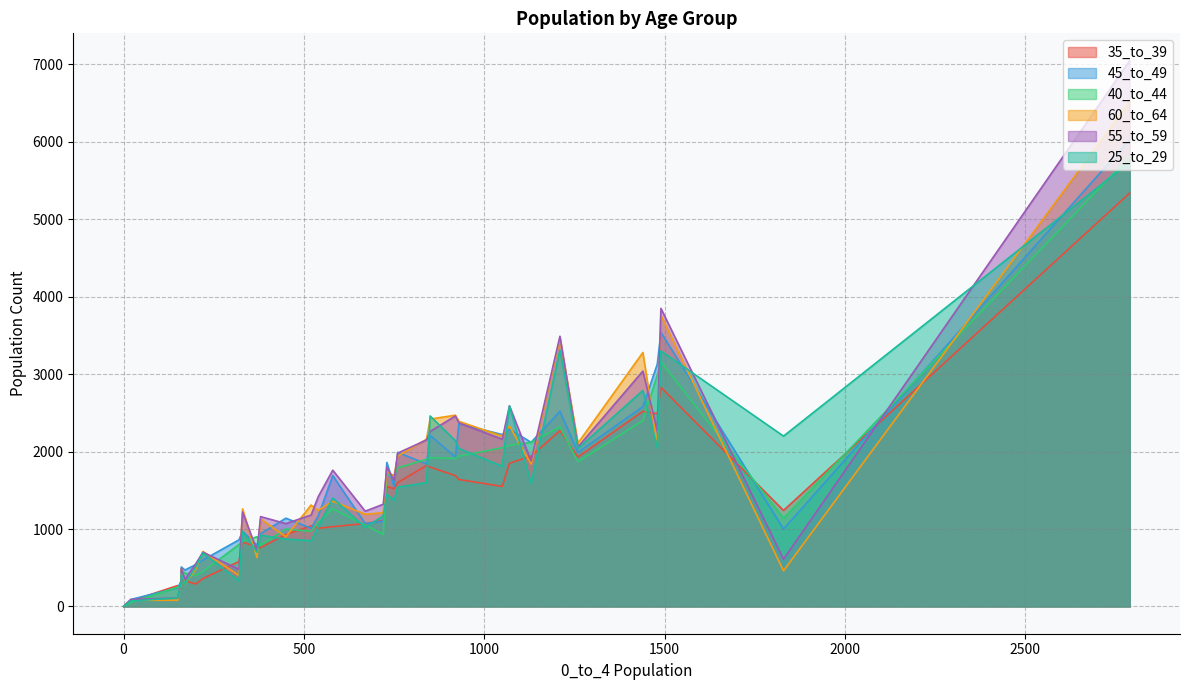

True or false: 45_to_49 has a value of 860 at 320.

True